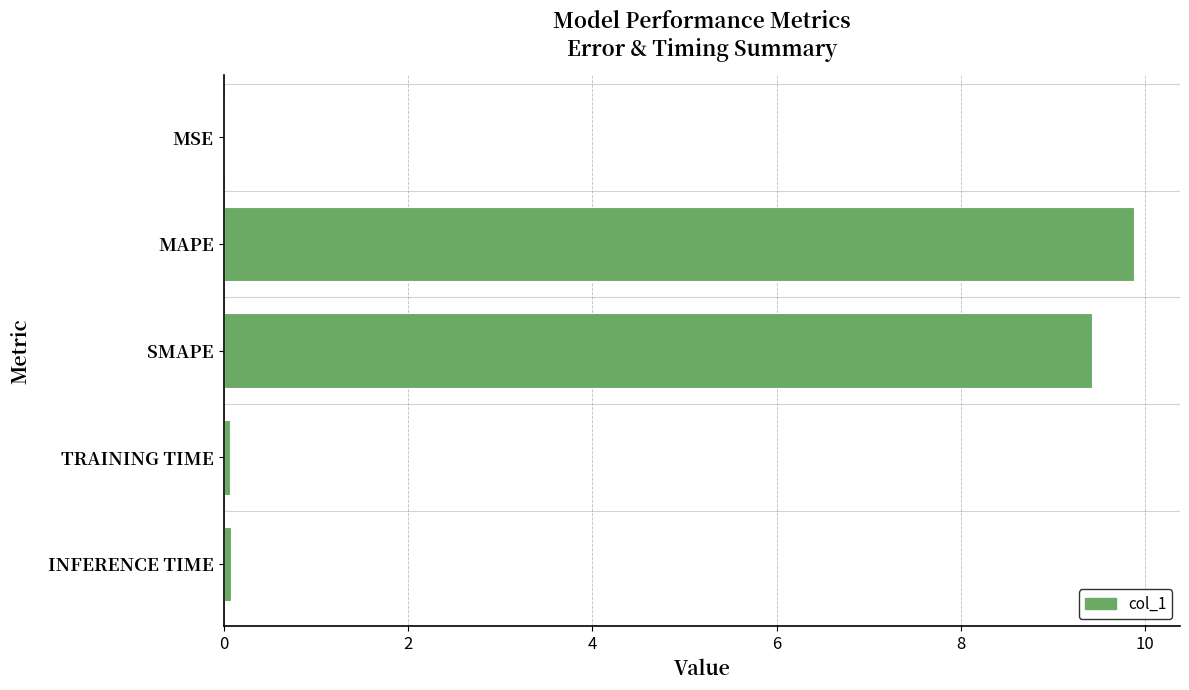

Is it true that the value at SMAPE is 13.2?

False